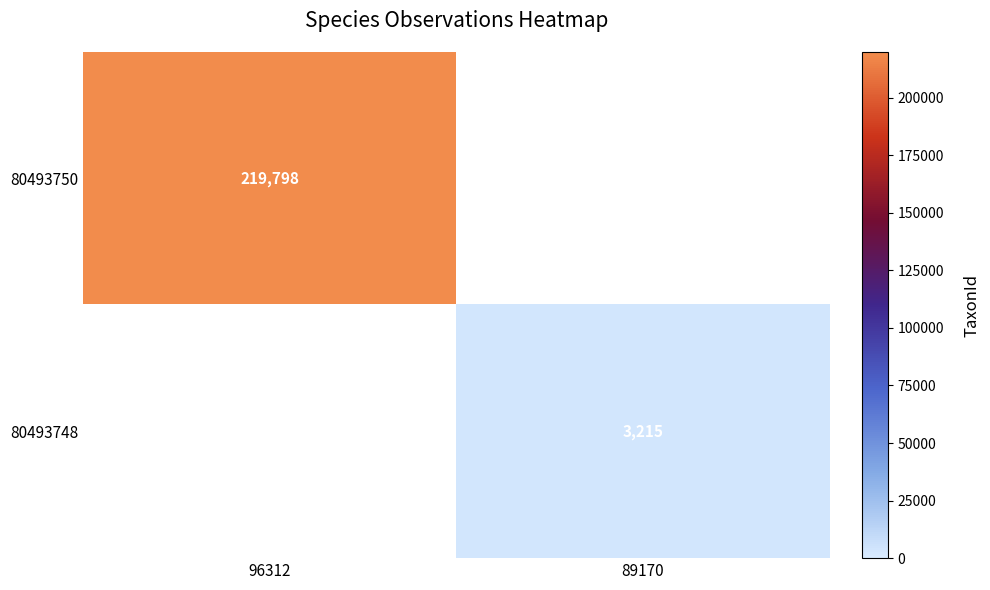

At how many categories does at least one series exceed 109636?

1